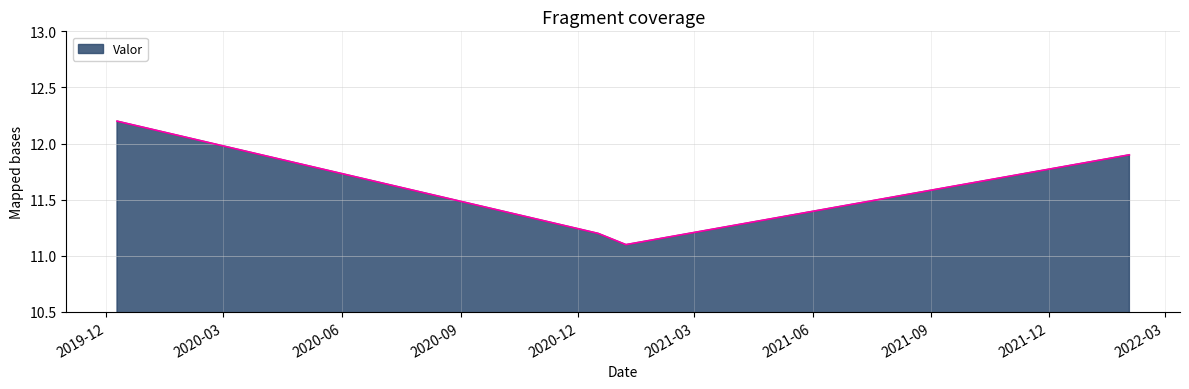

True or false: the data has more than 0 interior local peaks.

False